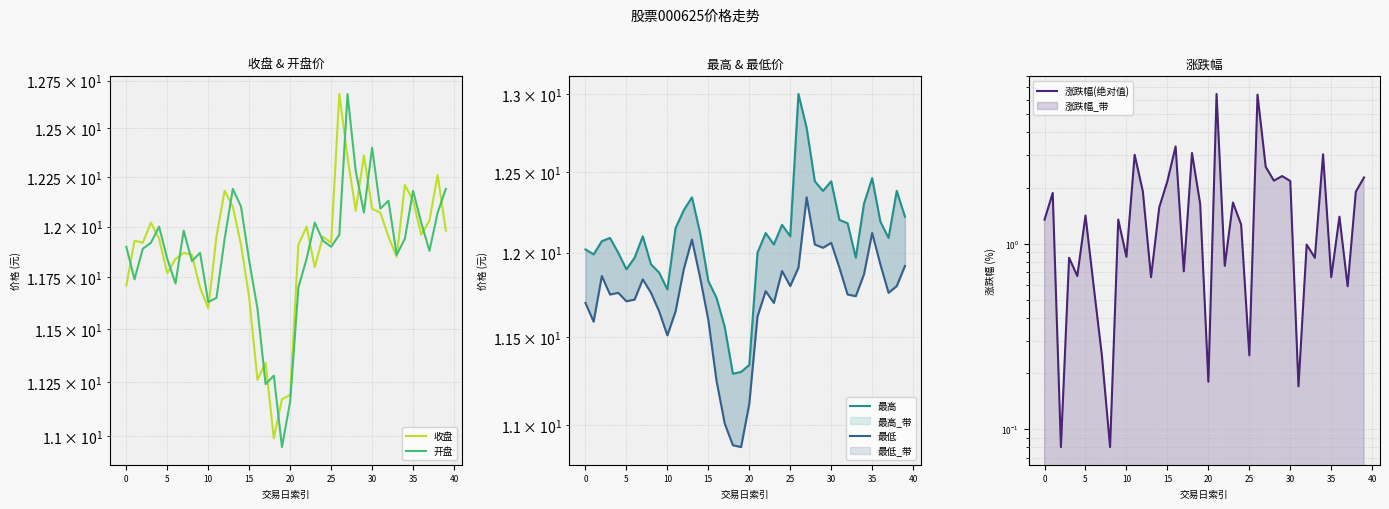

What is the maximum value for 开盘?

12.7